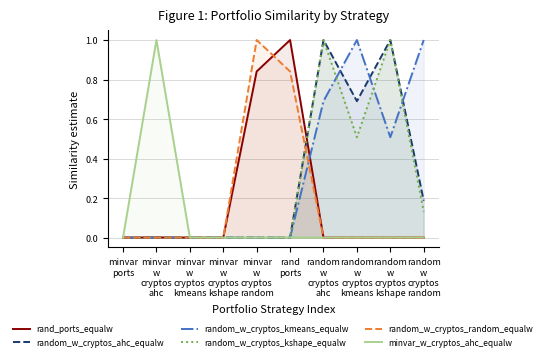

Which series has the largest range (max minus min)?

rand_ports_equalw